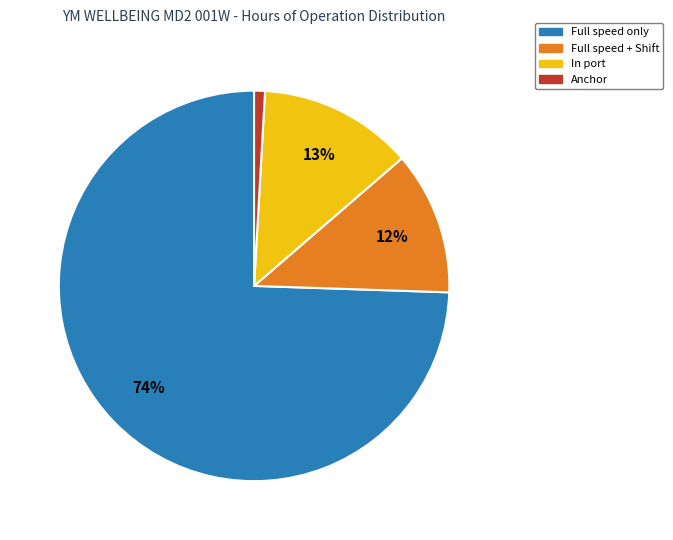

Is the sum of In port and Anchor greater than half?

No